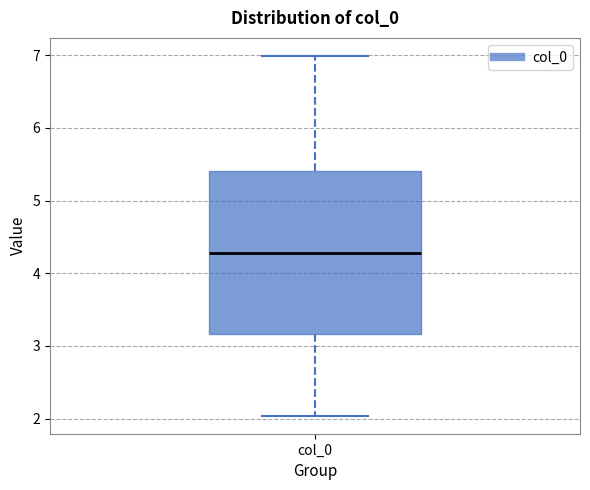

Read this box plot against the y-axis: the position of the median line, the range covered by the box, and the ends of both whiskers. The values are not printed on the chart, so give them approximately, as read against the axis.

median 4.3, box 3.2 to 5.4, whiskers 2.0 to 7.0